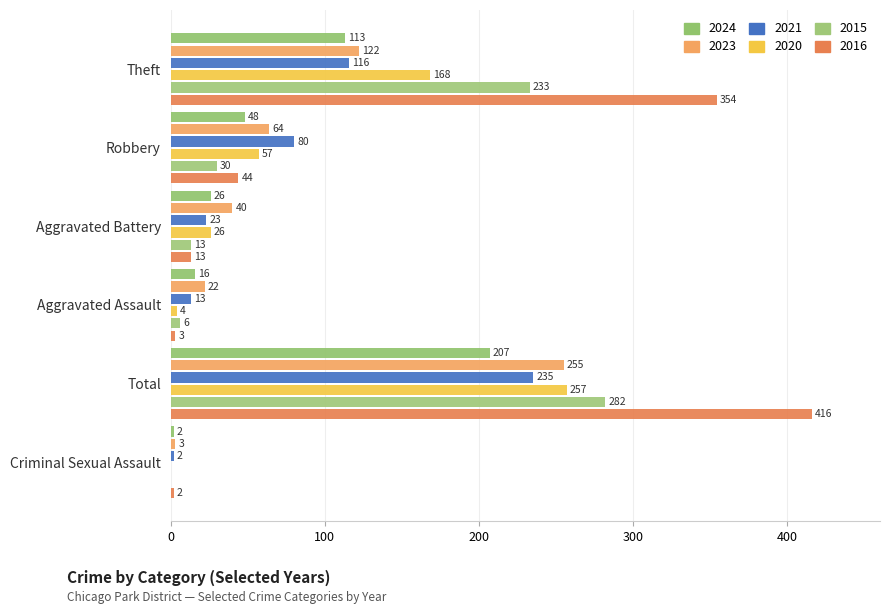

What is the sum of all 2024 values?

412